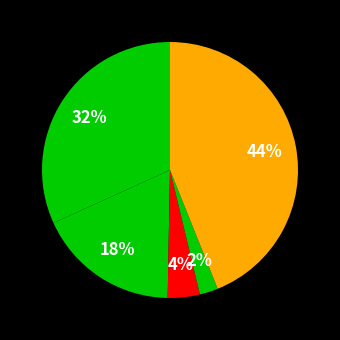

How many slices are in this pie chart?

5